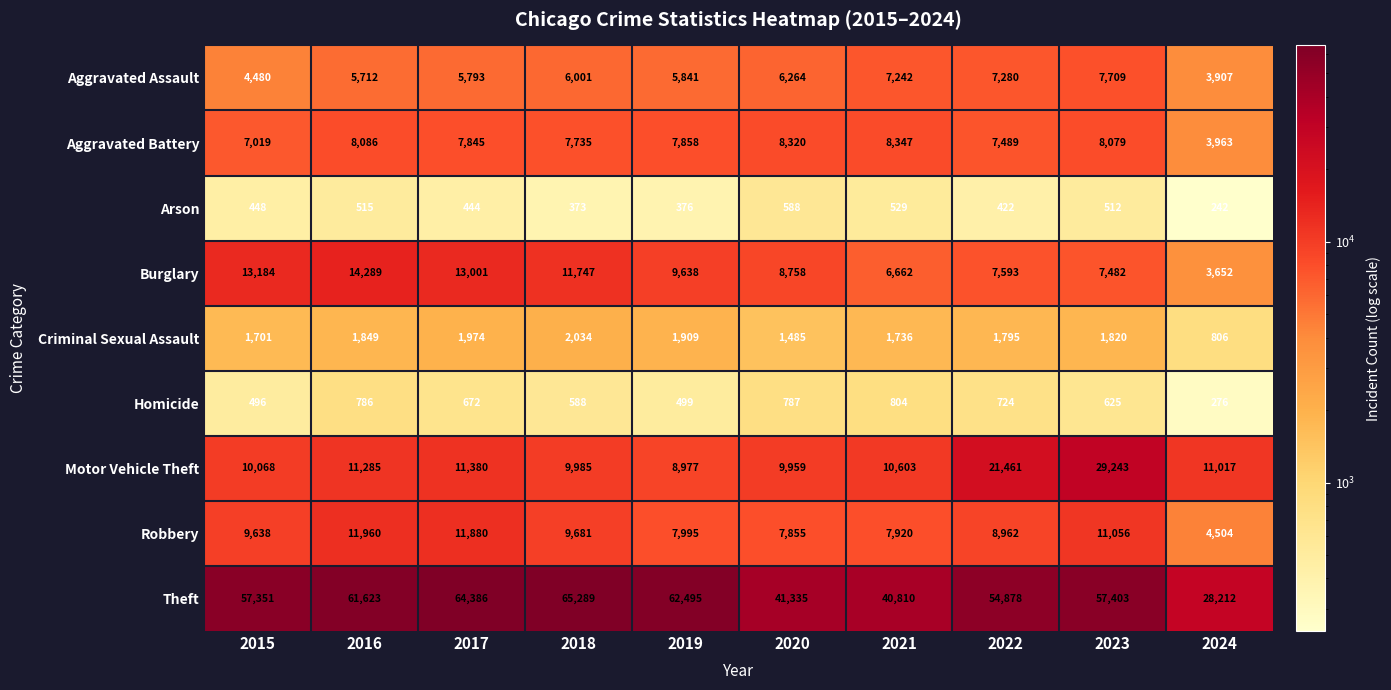

Read the Aggravated Assault value at 2020.

6264